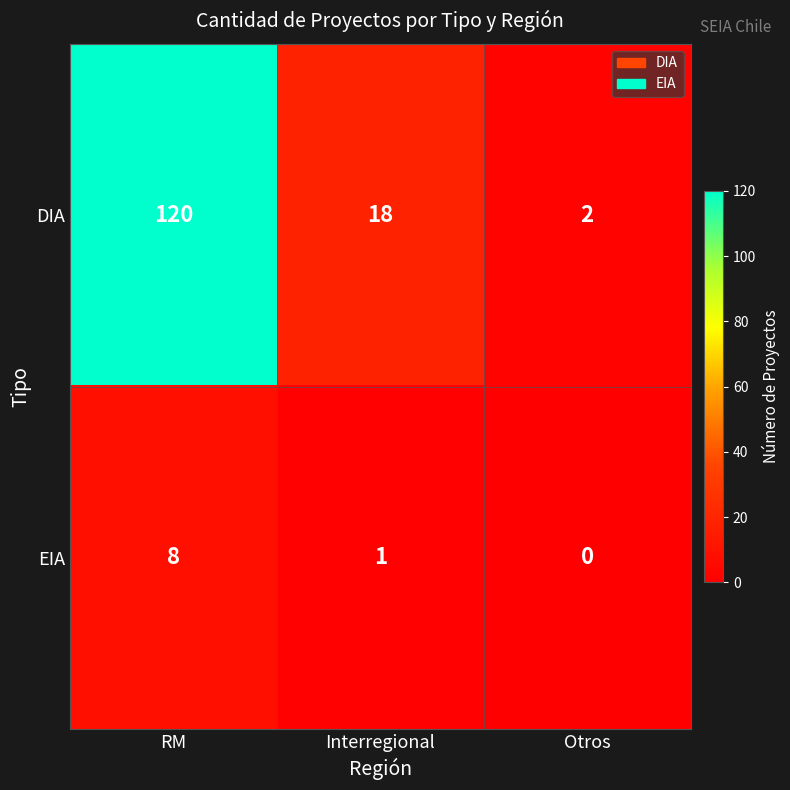

Reading left to right, extract all data points from this chart.

DIA: 120	18	2
EIA: 8	1	0